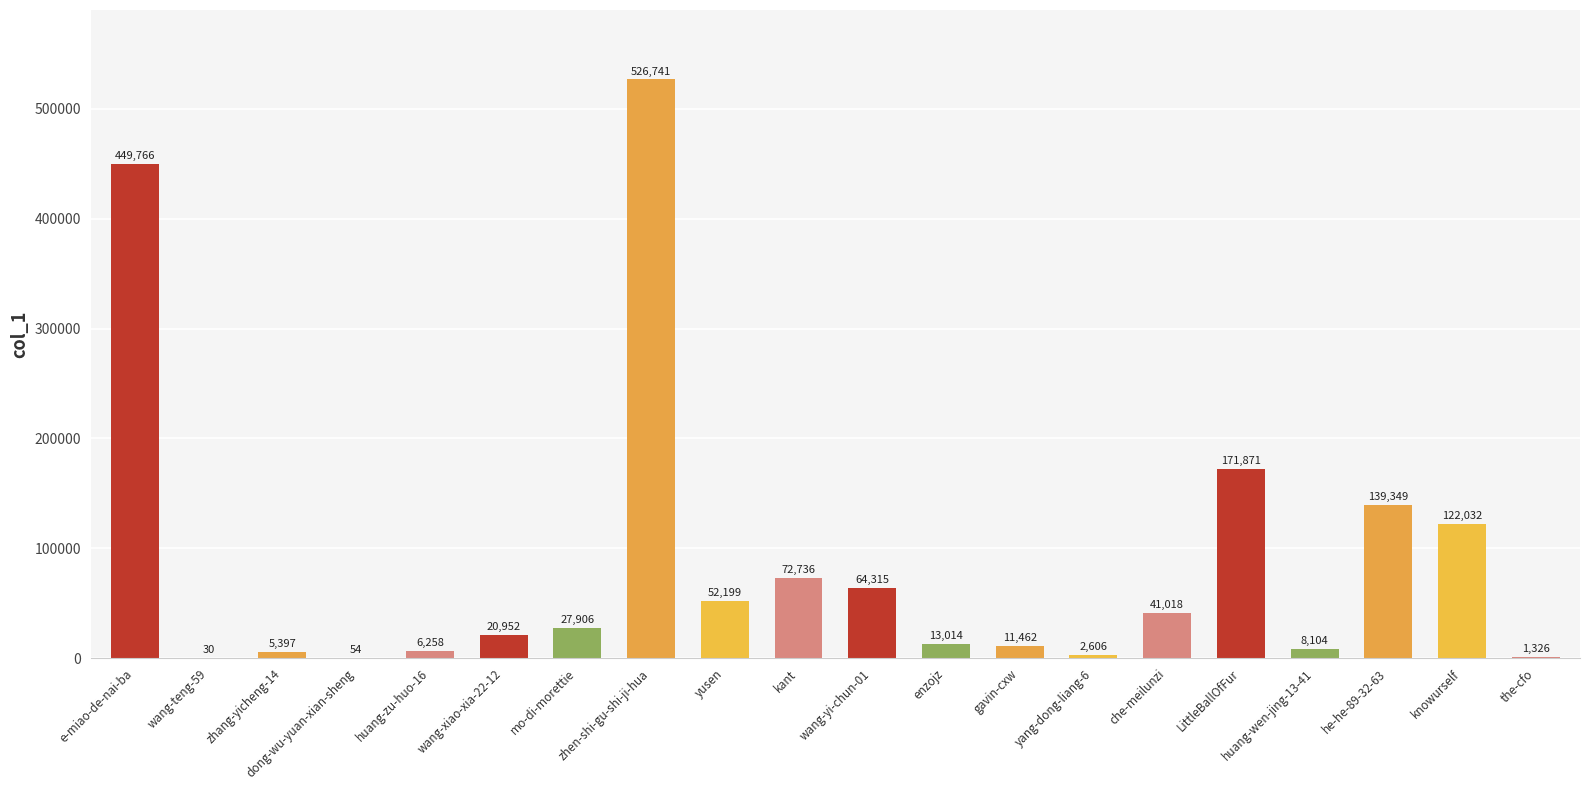

What is the sum of the values at dong-wu-yuan-xian-sheng and wang-yi-chun-01?

64369